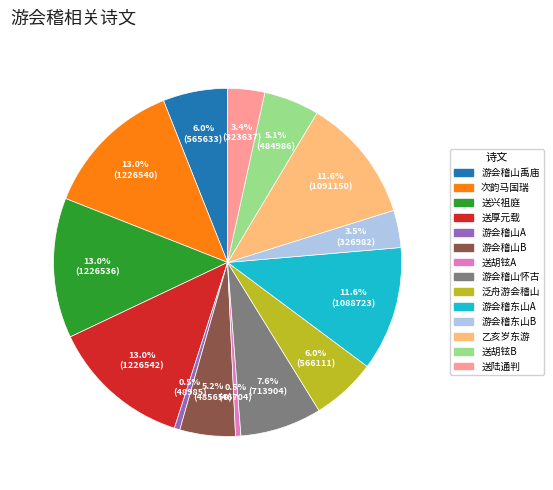

Does any single category account for the majority?

No